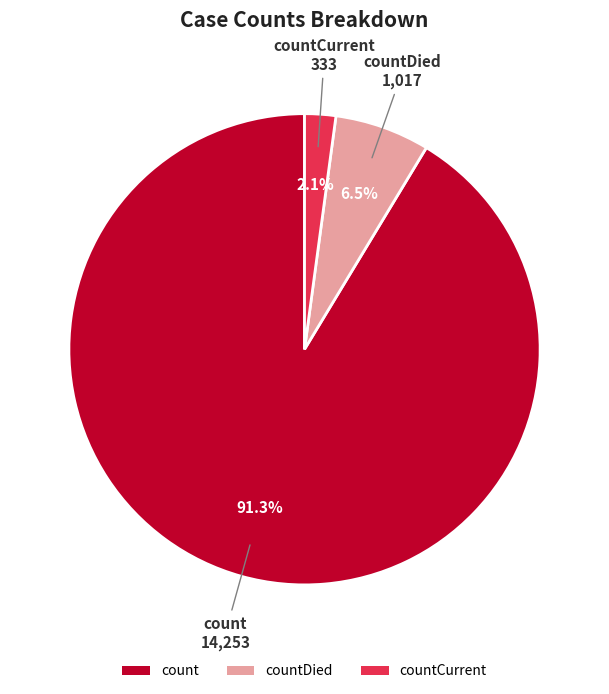

Which category has the biggest portion of the pie?

count